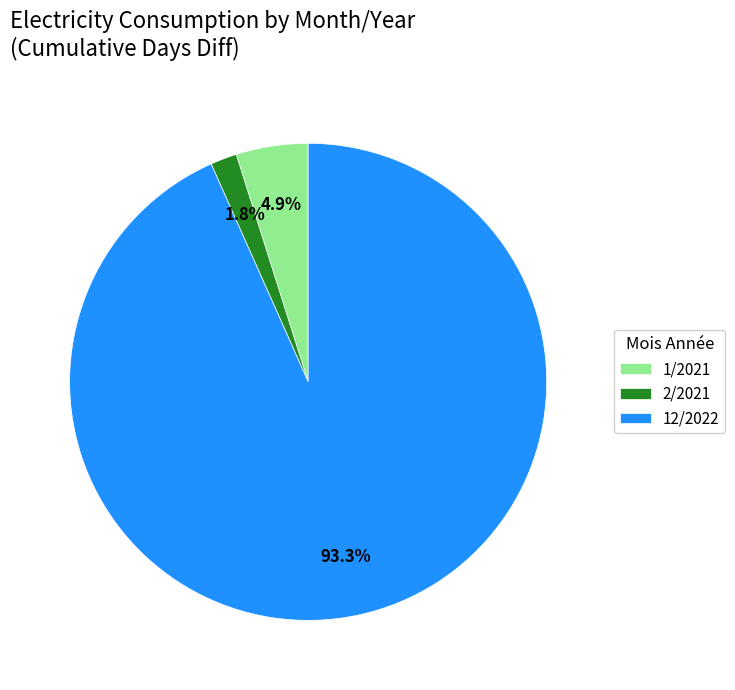

What is the smallest slice in the pie chart?

2/2021